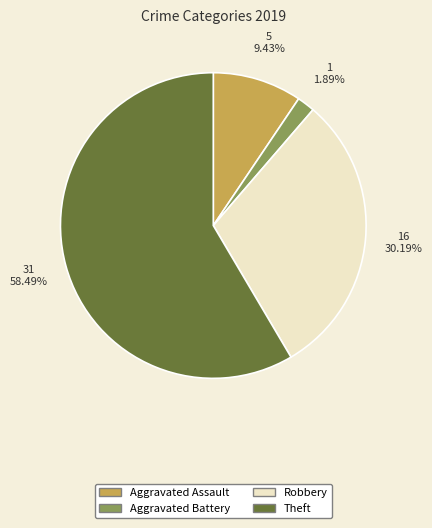

To the nearest percent, what is the average slice percentage?

25%